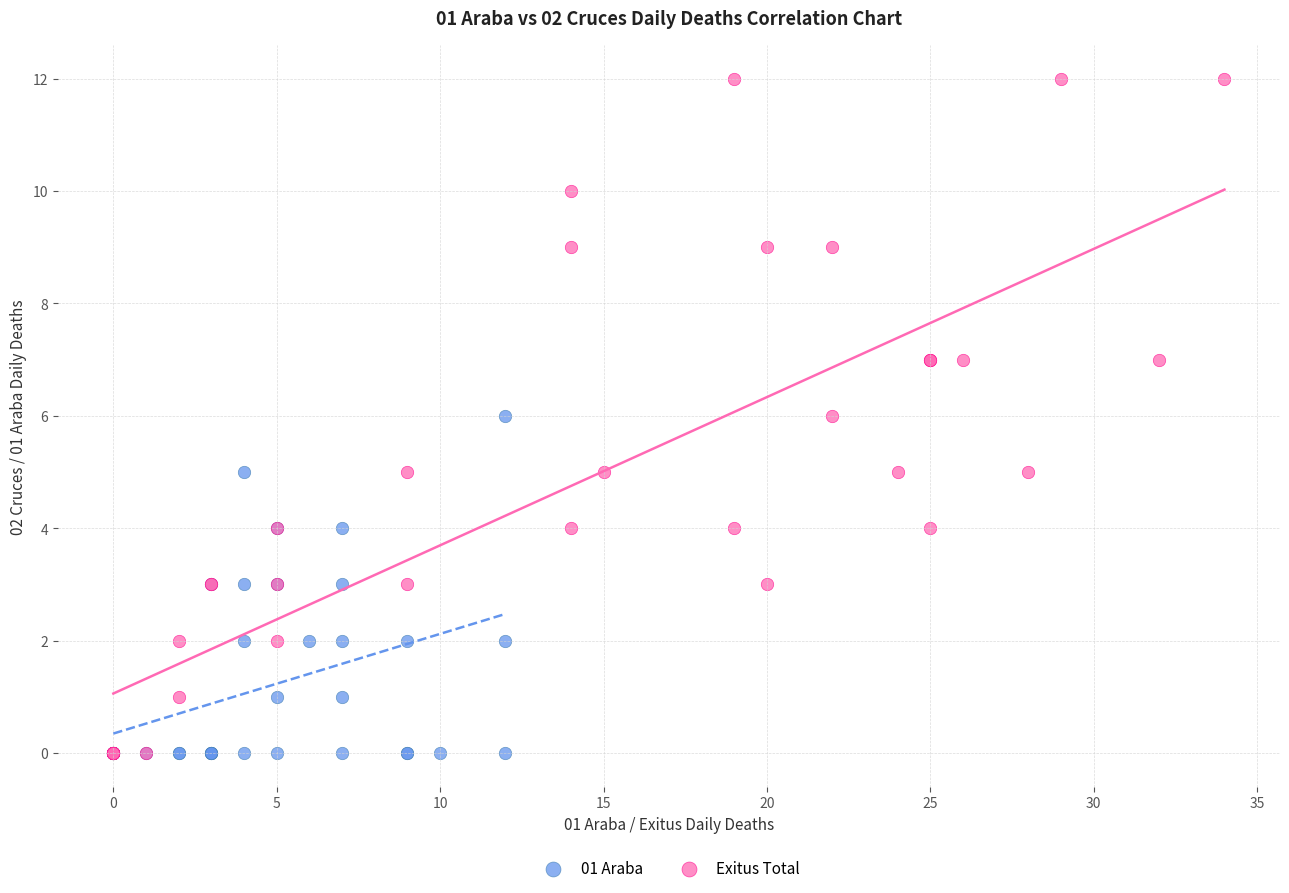

What are all the series names shown in the legend?

01 Araba, Exitus Total